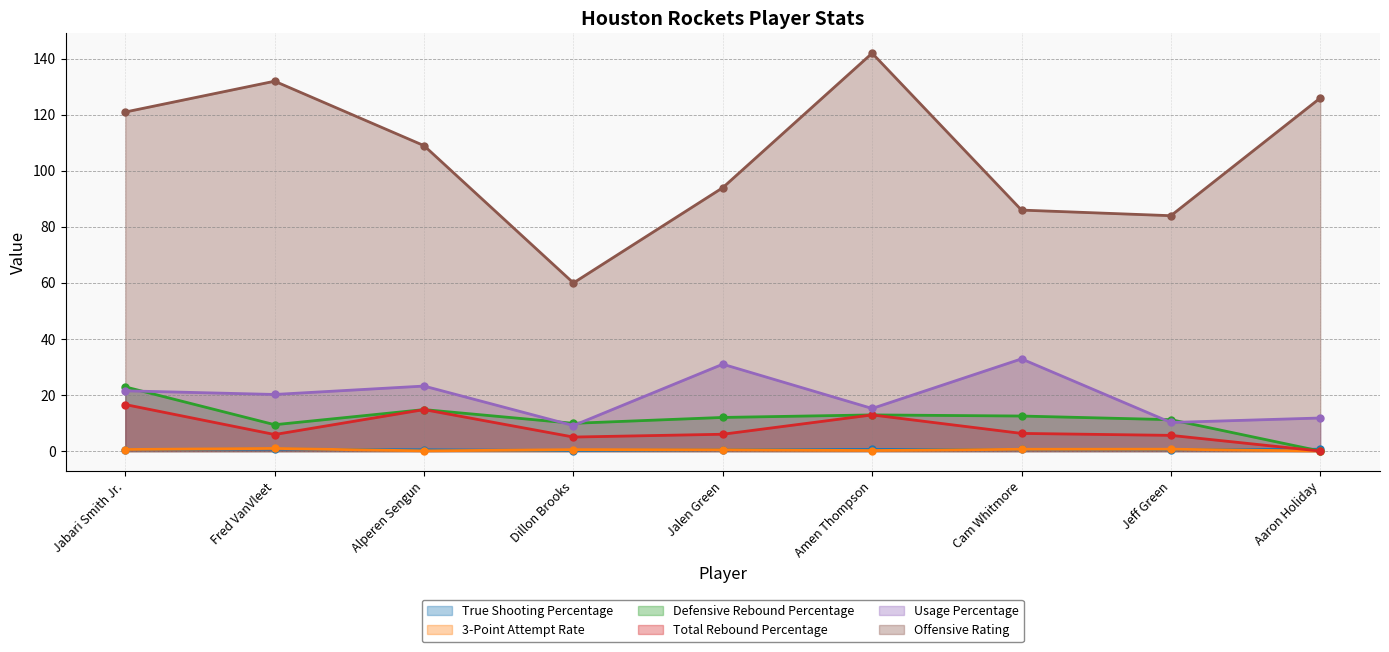

What is the difference between the maximum and second lowest values in the True Shooting Percentage series?

0.2